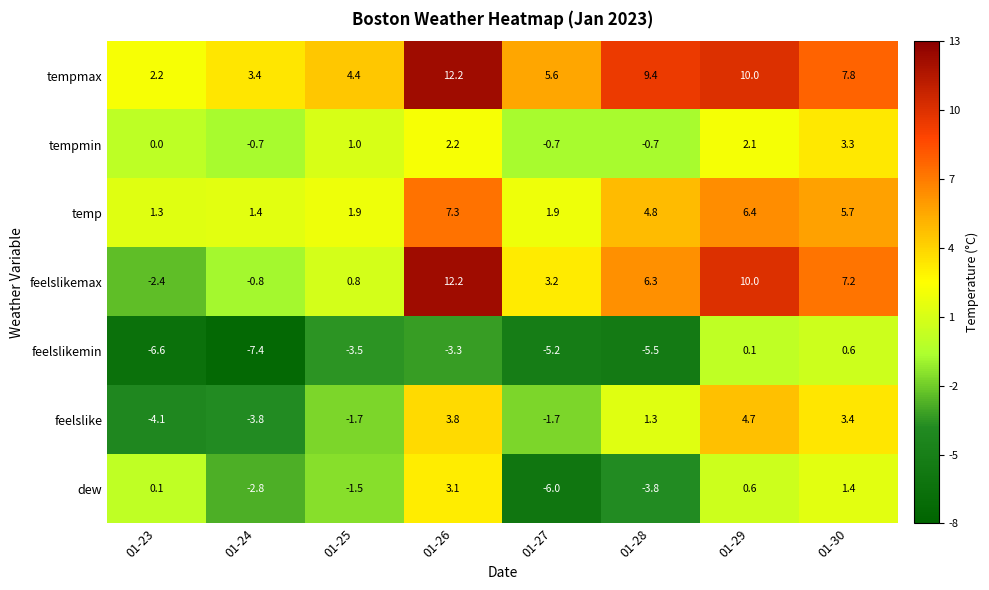

What is the sum of the feelslike values at 01-29 and 01-23?

0.6